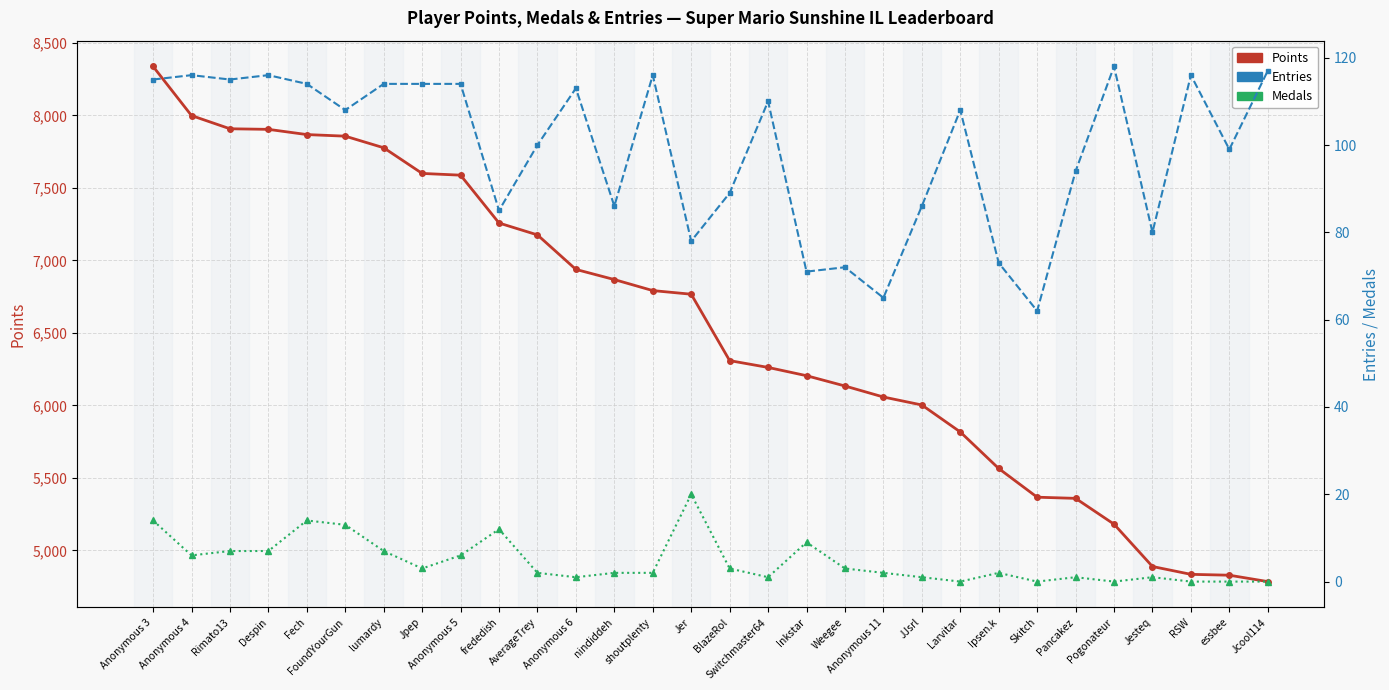

How many values in Medals are above zero?

24